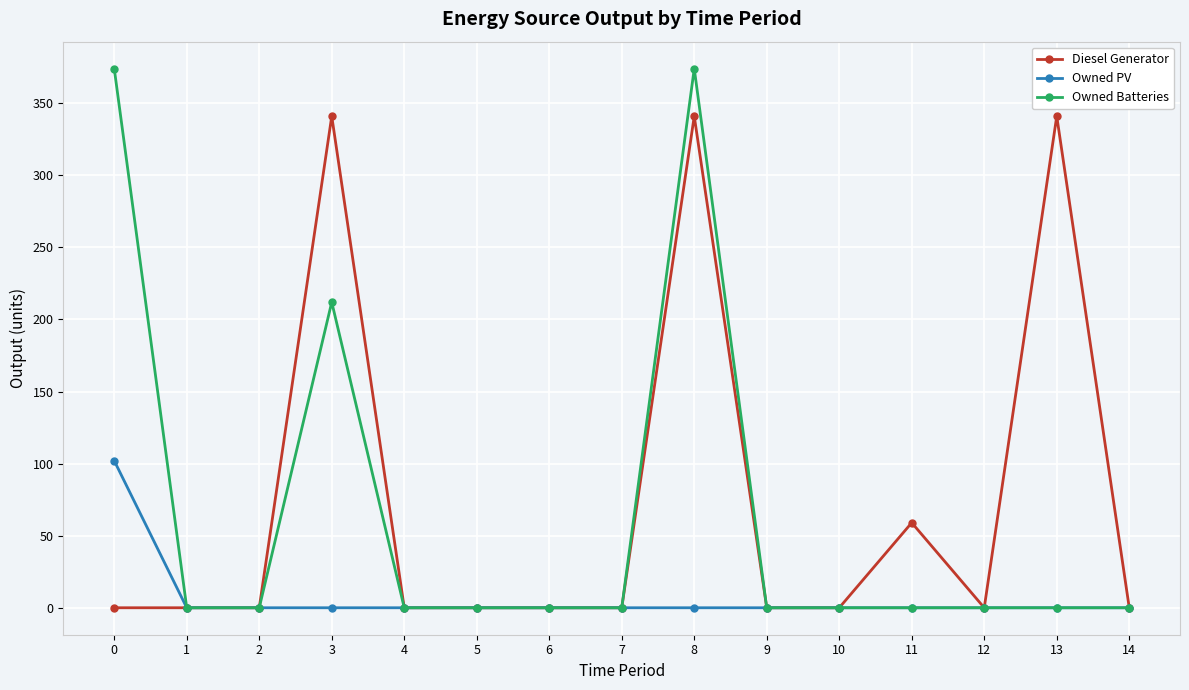

At which category is the sum across all series the highest?

8